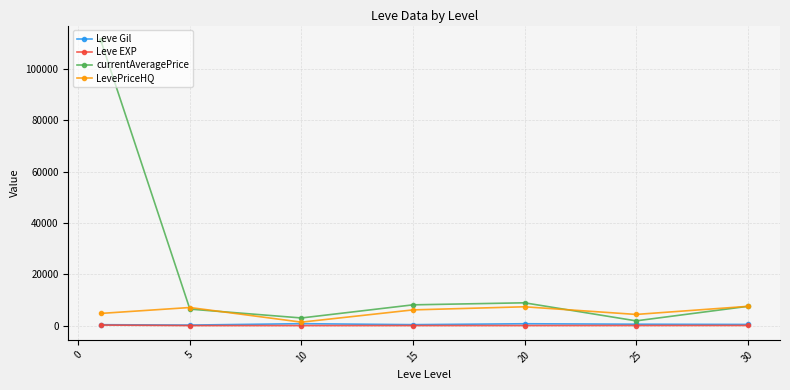

What is the value of the currentAveragePrice point at the 5th from the left?

8885.5